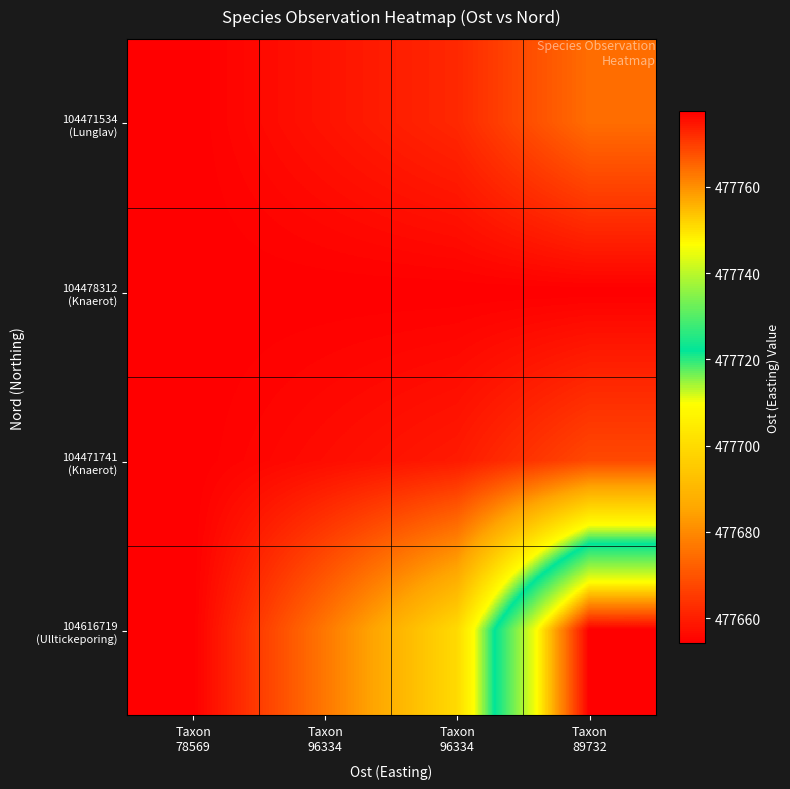

Between Taxon
78569 and Taxon
96334, which is larger?

Taxon
96334